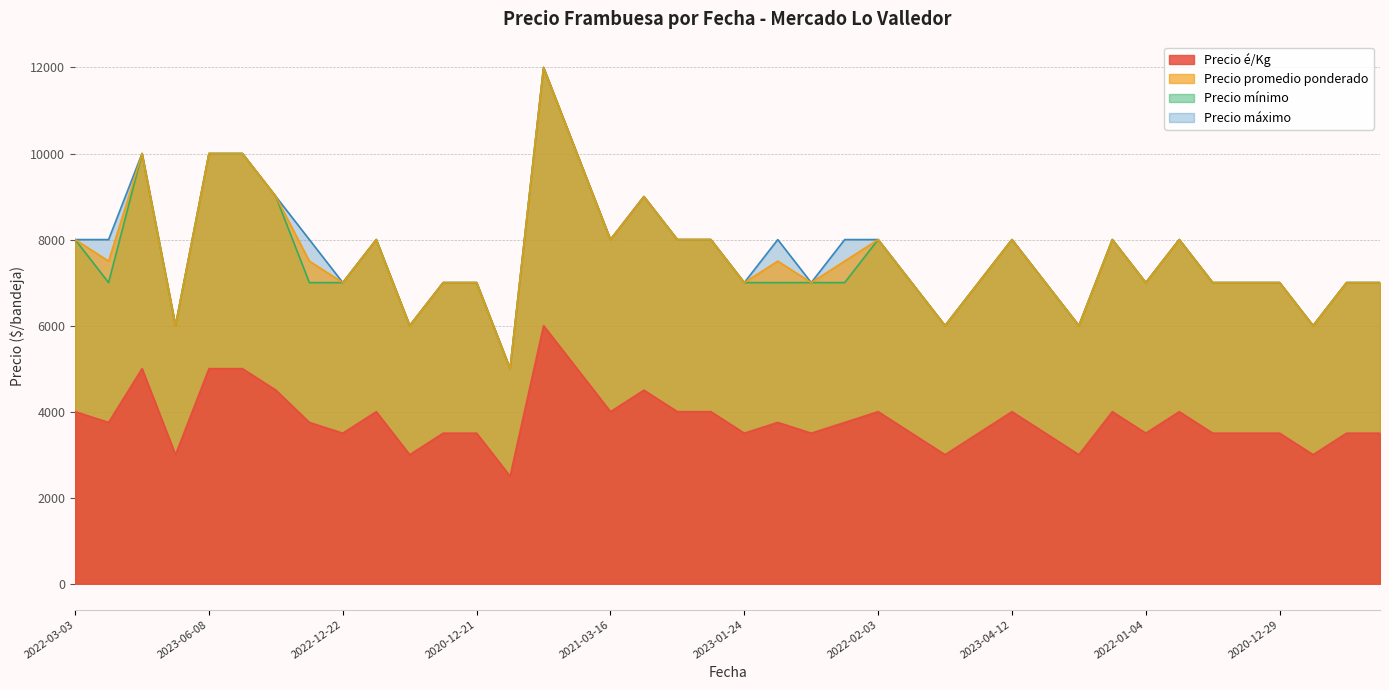

At which category does Precio é/Kg reach its first local valley?

2021-12-29